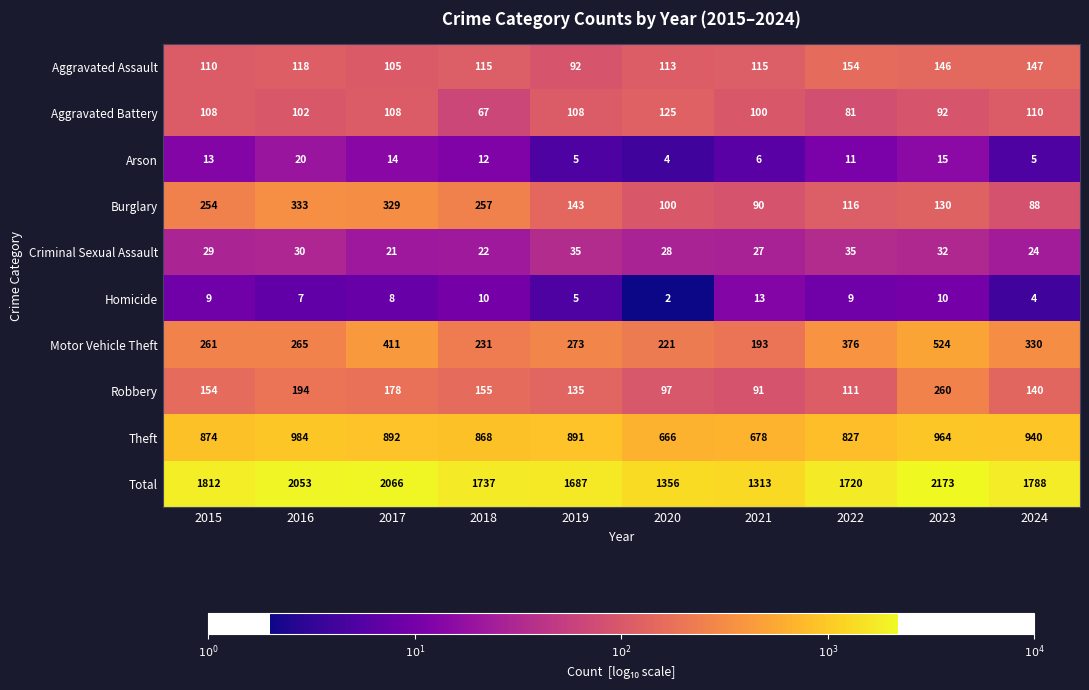

Rank the series by their maximum value, from highest to lowest.

Total, Theft, Motor Vehicle Theft, Burglary, Robbery, Aggravated Assault, Aggravated Battery, Criminal Sexual Assault, Arson, Homicide